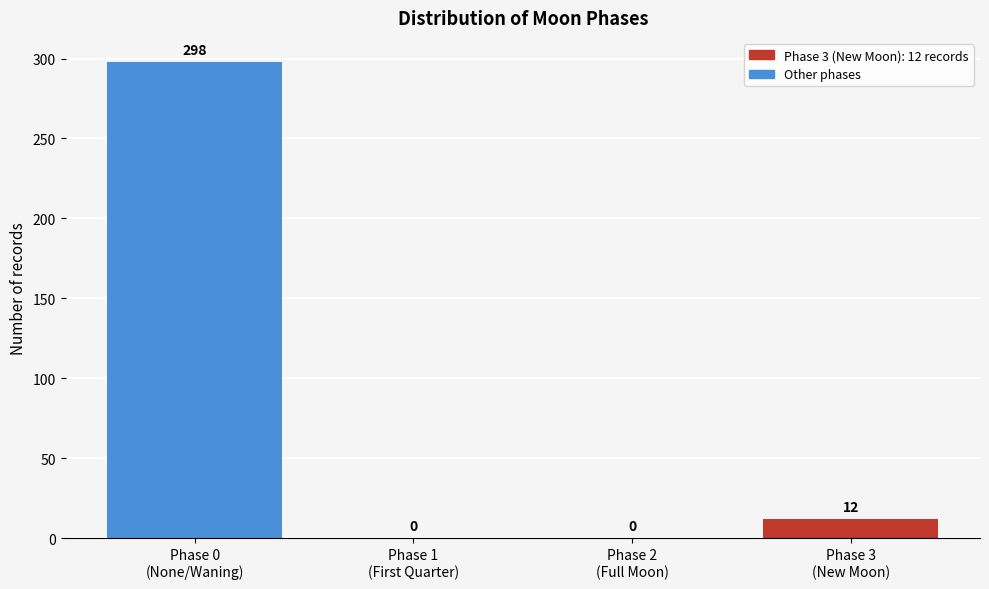

What is the maximum value shown in the chart?

298